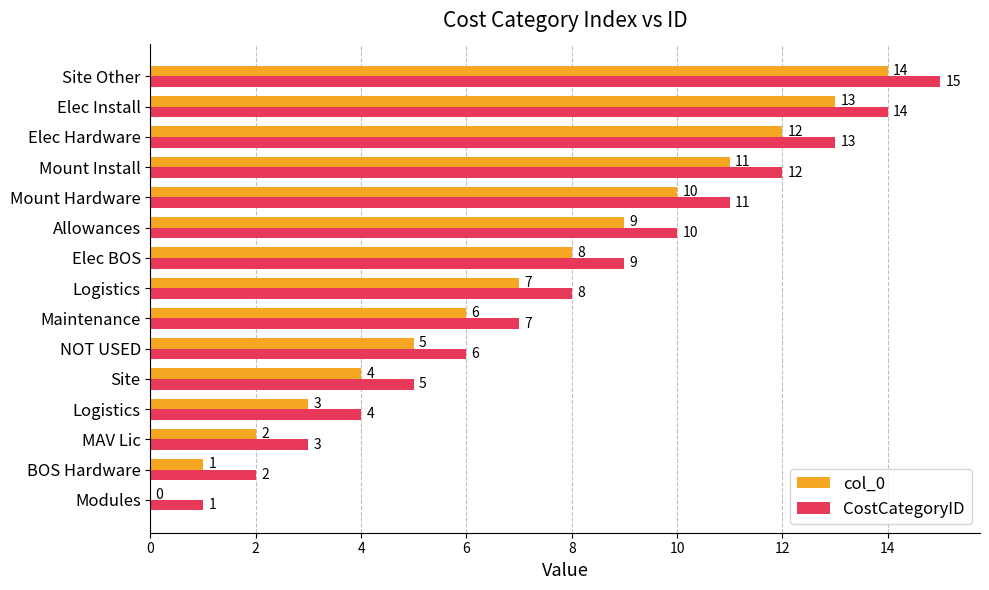

Reading left to right, list all the values displayed in this chart.

col_0: 0	1	2	3	4	5	6	7	8	9	10	11	12	13	14
CostCategoryID: 1	2	3	4	5	6	7	8	9	10	11	12	13	14	15